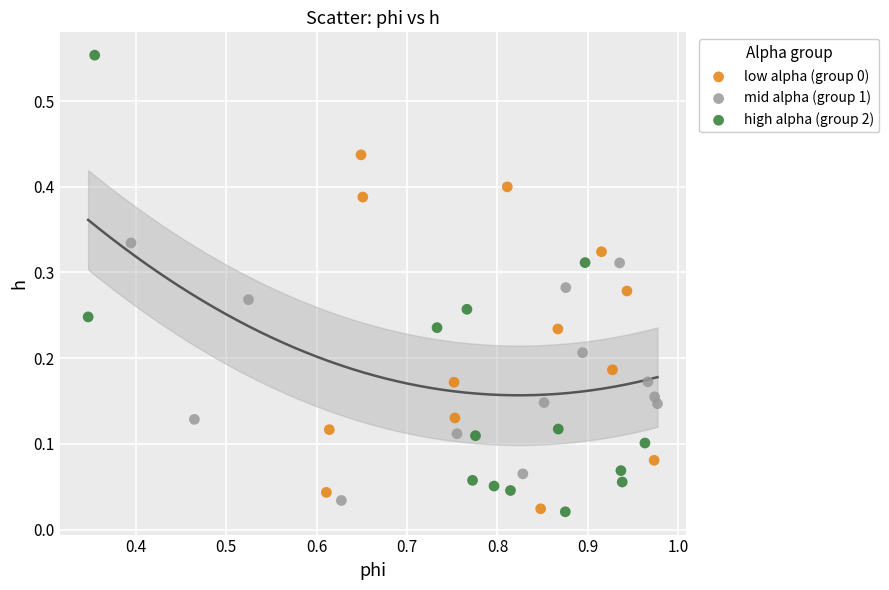

Which series contains the highest Y value?

high alpha (group 2)